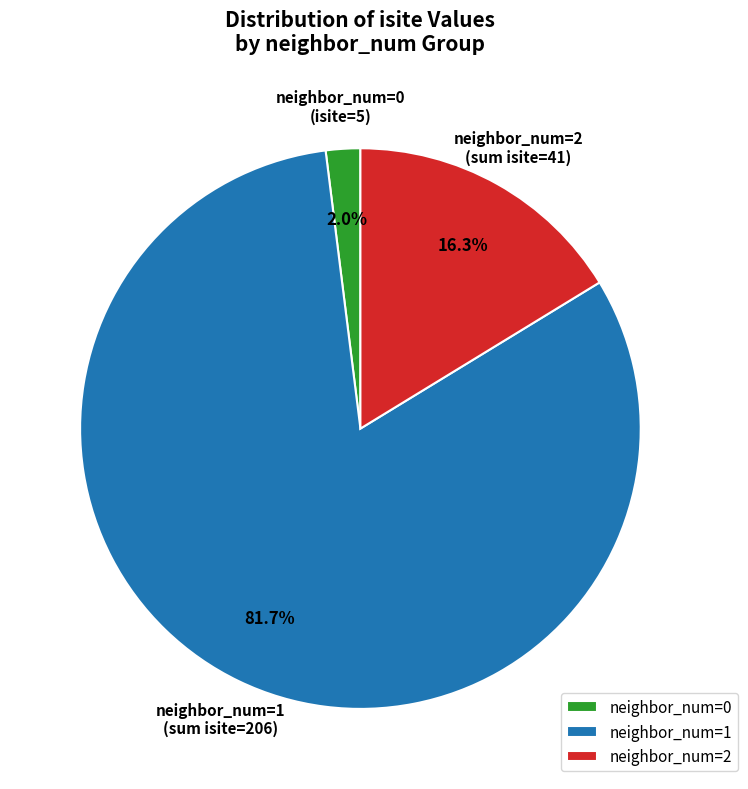

How many segments does this pie chart have?

3